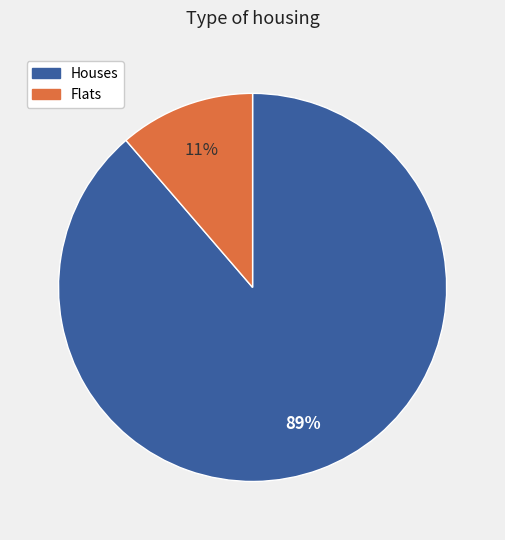

To the nearest percent, what is the average slice percentage?

50%